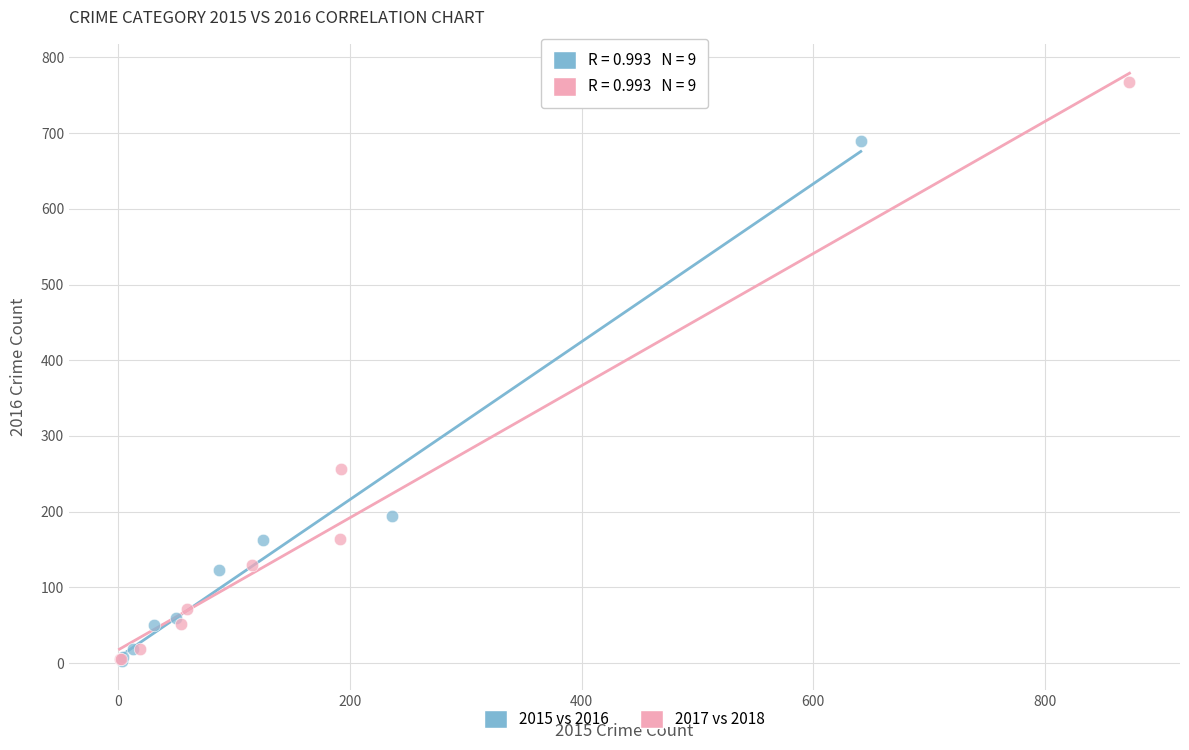

Which series reaches the maximum Y coordinate?

2017 vs 2018